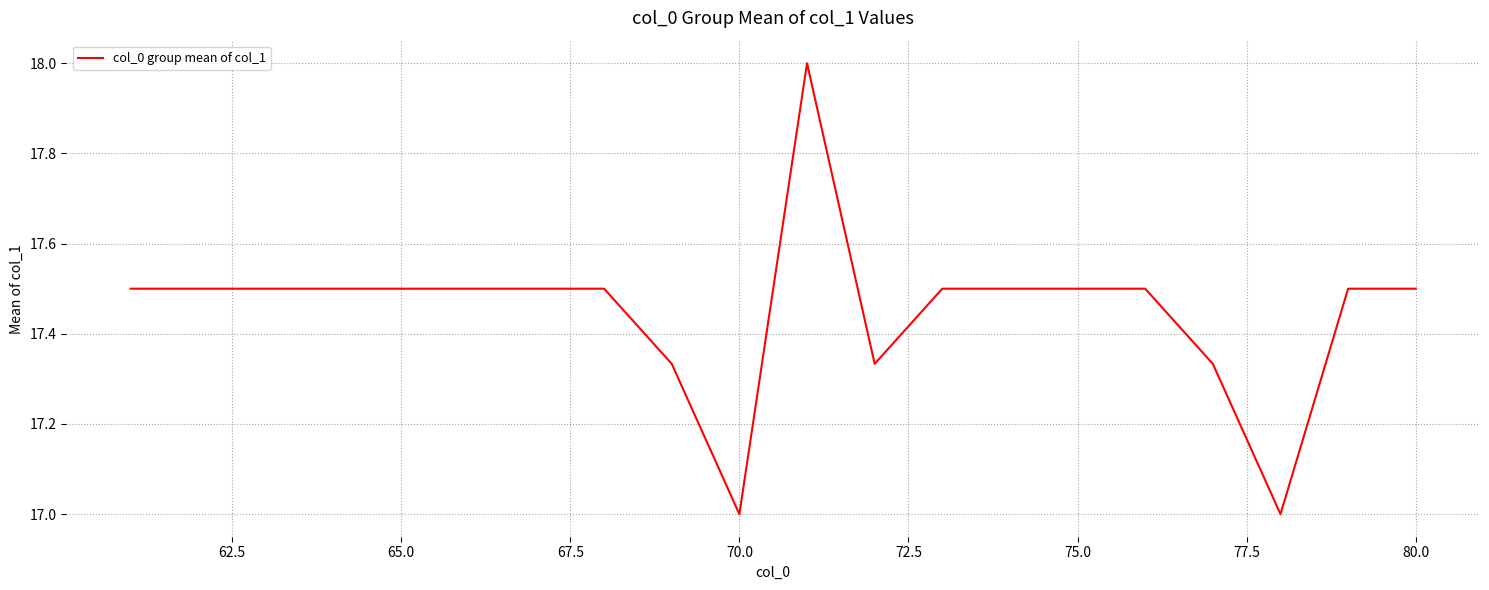

How many values are between 17 and 18?

20